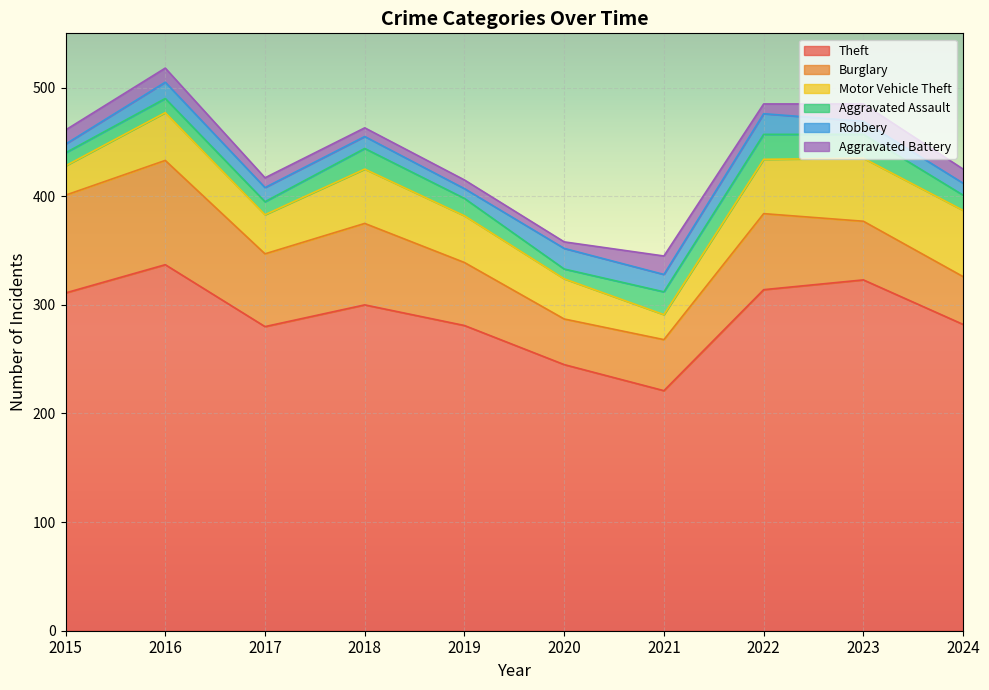

Reading left to right, what are all the values shown in this chart?

Theft: 311	337	280	300	281	245	221	314	323	282
Burglary: 90	96	67	75	58	42	47	70	54	44
Motor Vehicle Theft: 27	44	36	50	43	37	23	50	58	61
Aggravated Assault: 12	13	12	19	16	9	21	23	22	14
Robbery: 8	15	13	11	9	19	16	19	12	11
Aggravated Battery: 13	13	9	8	8	6	17	9	16	13